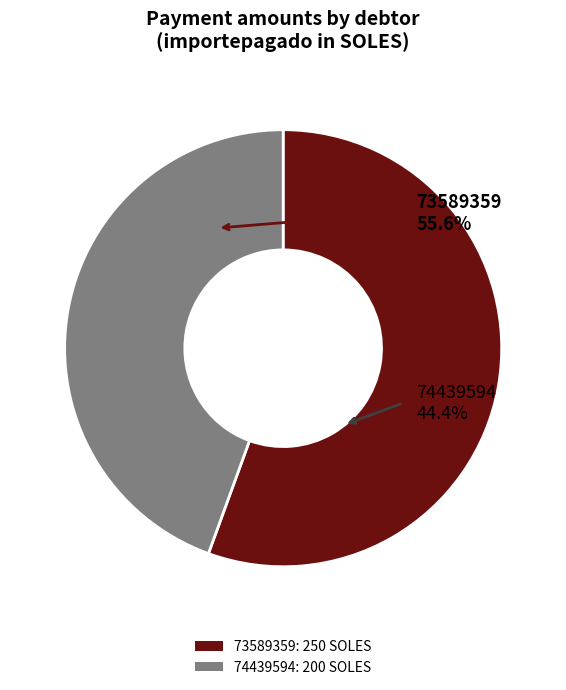

What is the largest slice in the pie chart?

73589359